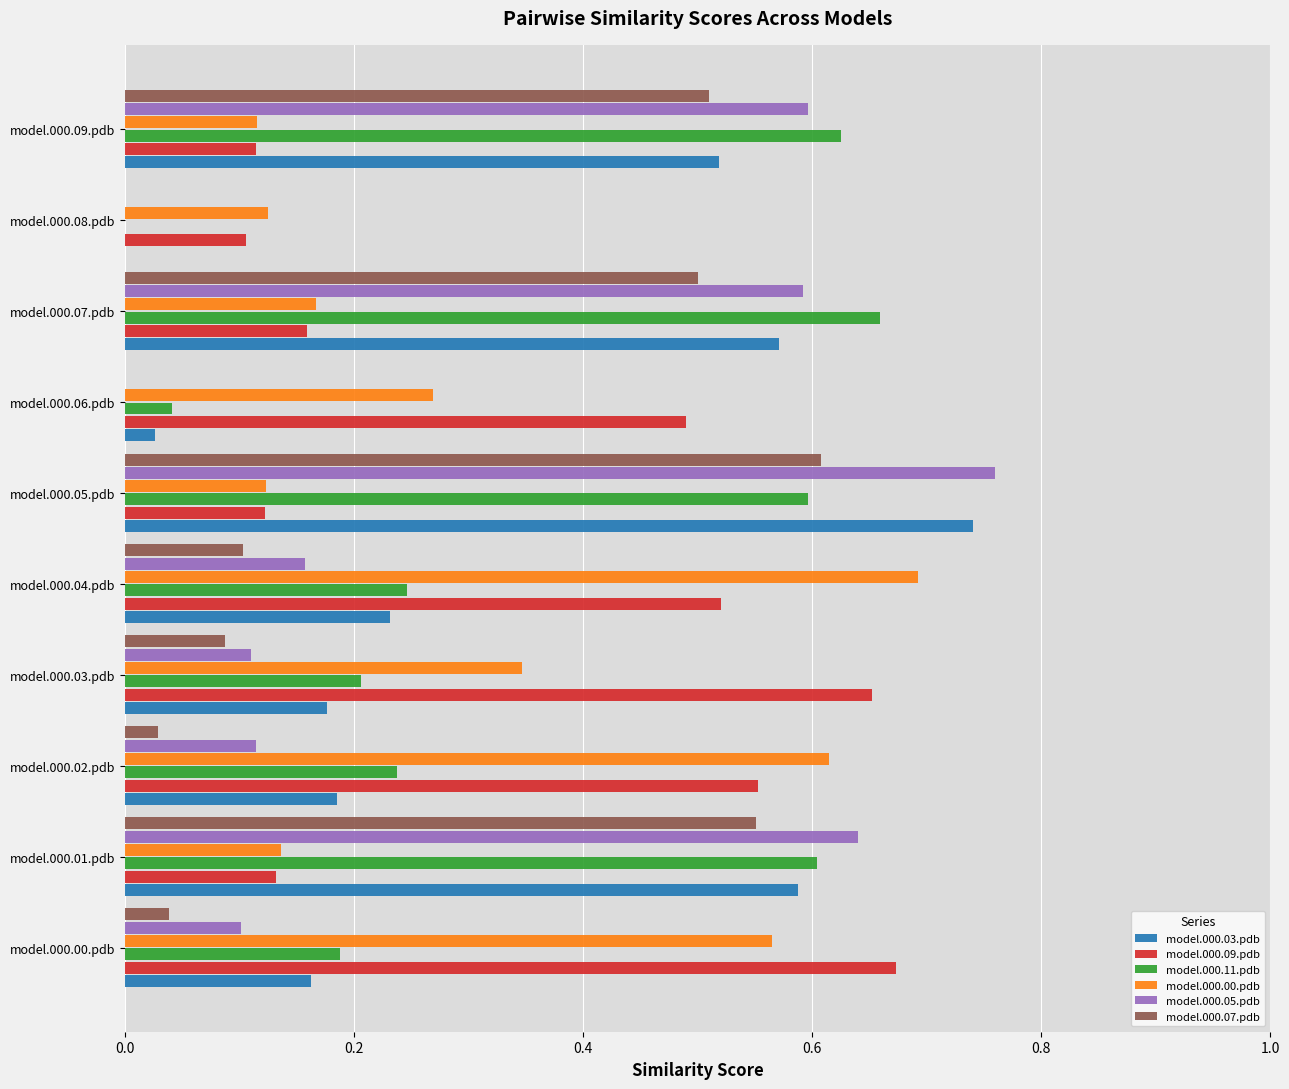

Which series has the largest range (max minus min)?

model.000.05.pdb